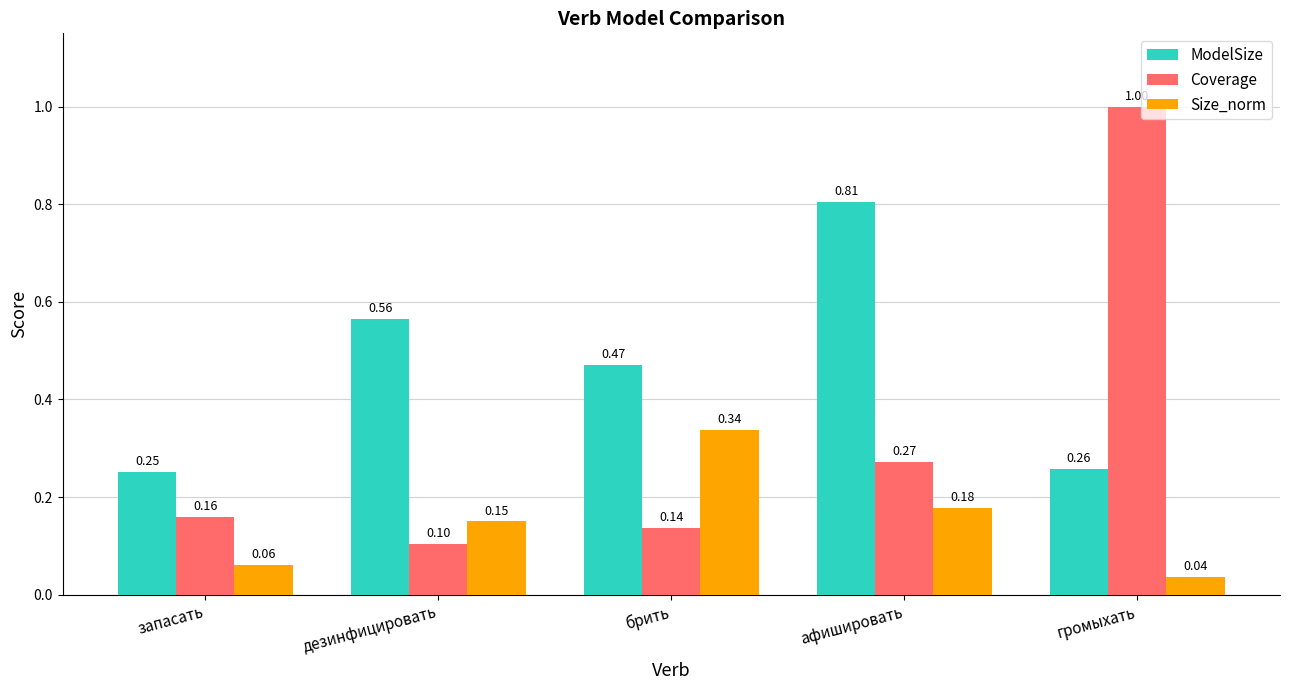

What is the difference between the Coverage values at брить and громыхать?

0.9